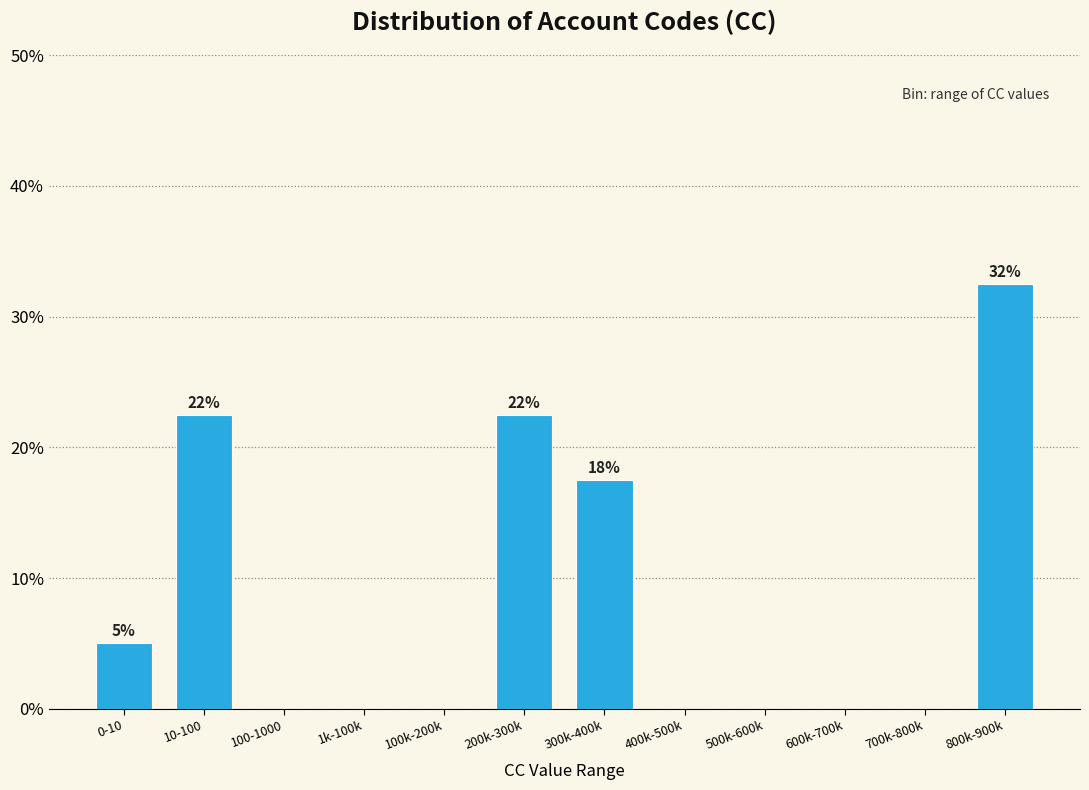

Reading right to left, list all the values displayed in this chart.

800k-900k=32.5	700k-800k=0.0	600k-700k=0.0	500k-600k=0.0	400k-500k=0.0	300k-400k=17.5	200k-300k=22.5	100k-200k=0.0	1k-100k=0.0	100-1000=0.0	10-100=22.5	0-10=5.0